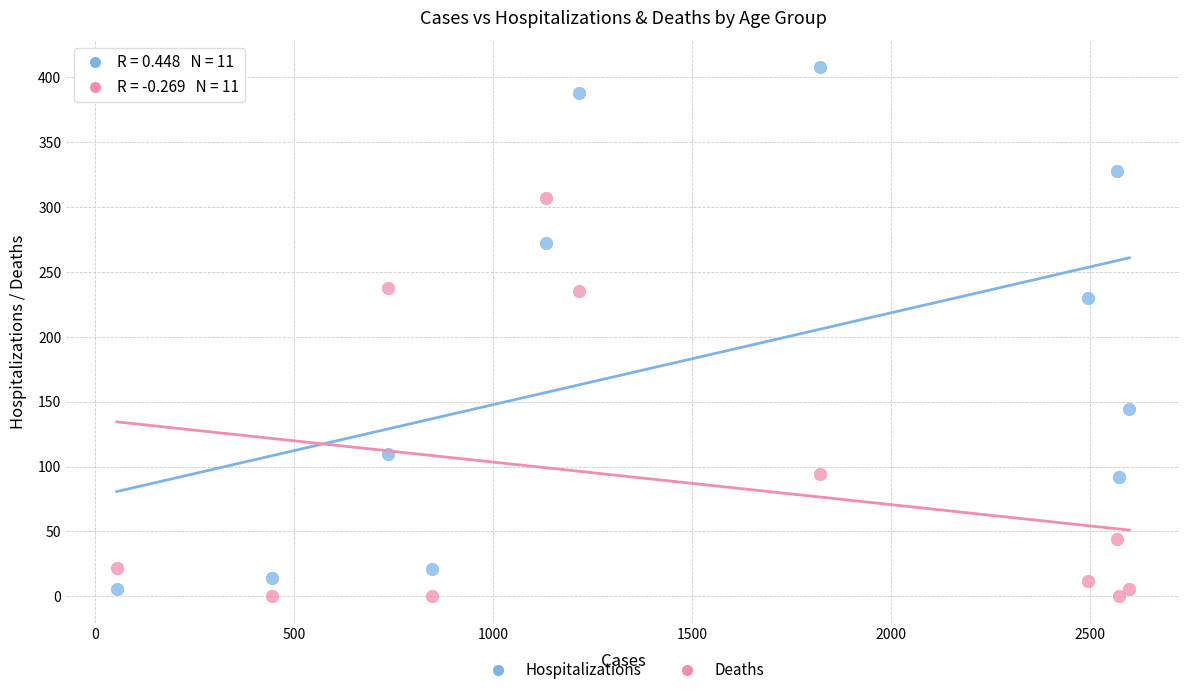

Which series contains the highest Y value?

Hospitalizations